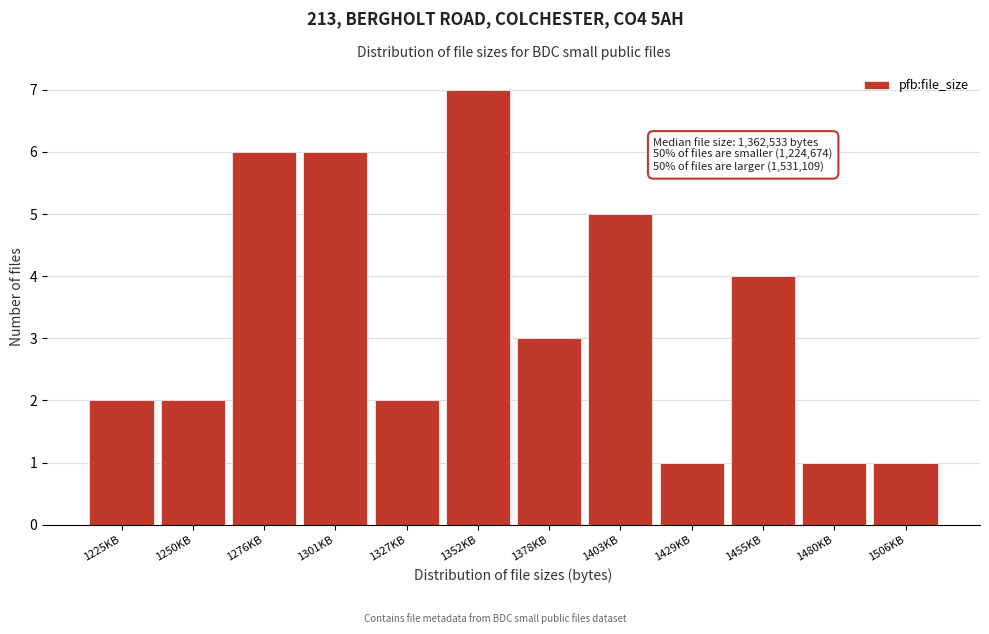

Reading left to right, list all the values displayed in this chart.

1225KB=2	1250KB=2	1276KB=6	1301KB=6	1327KB=2	1352KB=7	1378KB=3	1403KB=5	1429KB=1	1455KB=4	1480KB=1	1506KB=1